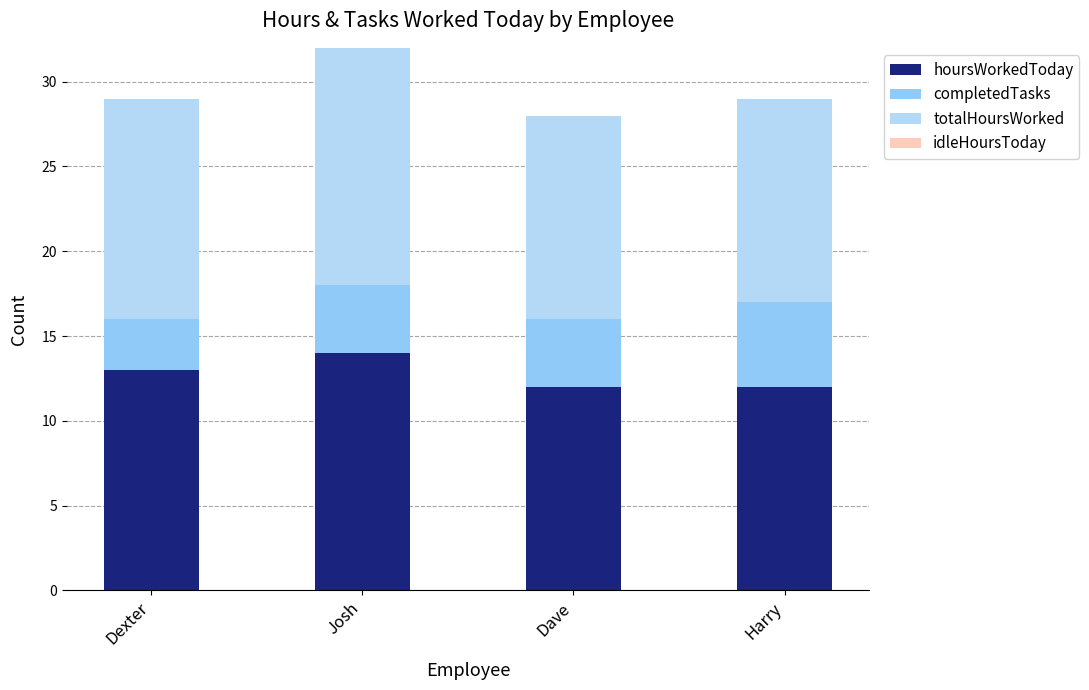

Which series has the largest total across all categories?

hoursWorkedToday